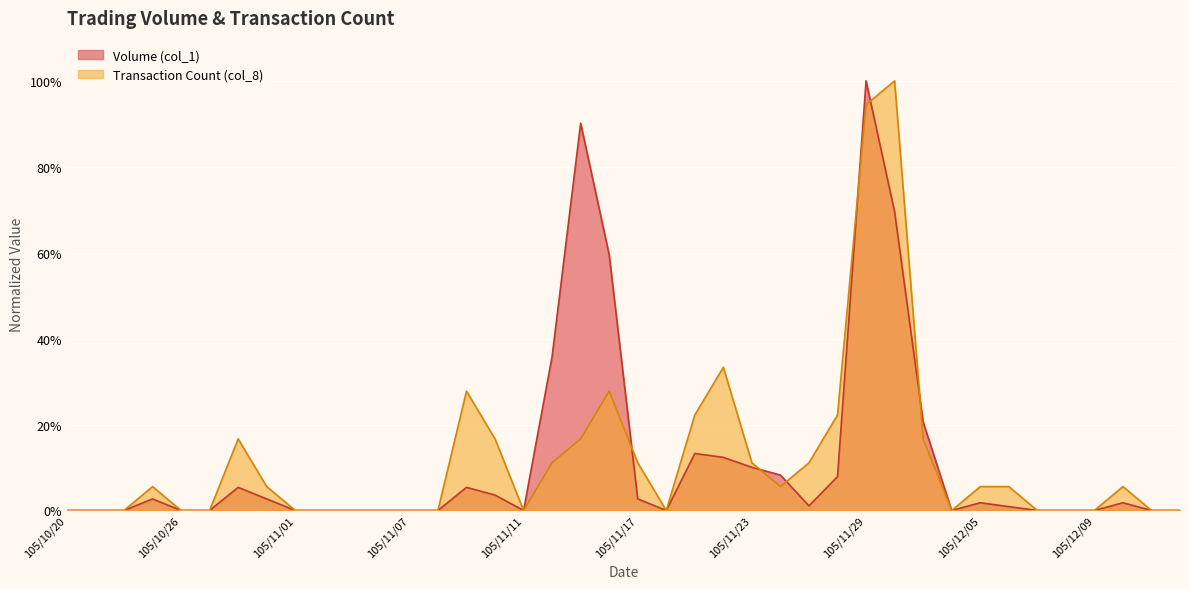

The Transaction Count (col_8) series shows 0.1 at 105/12/05. True or false?

True